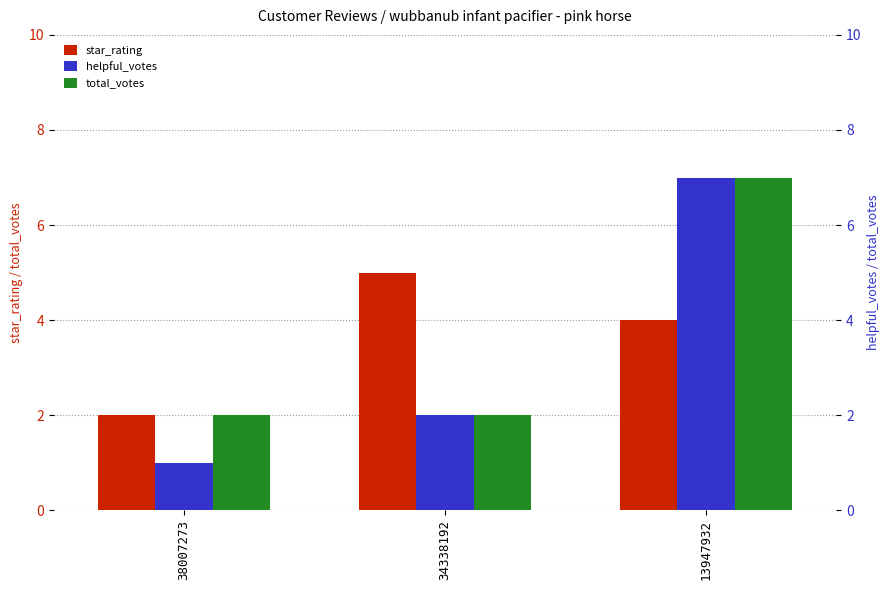

Where is total_votes nearest to the value 4?

38007273